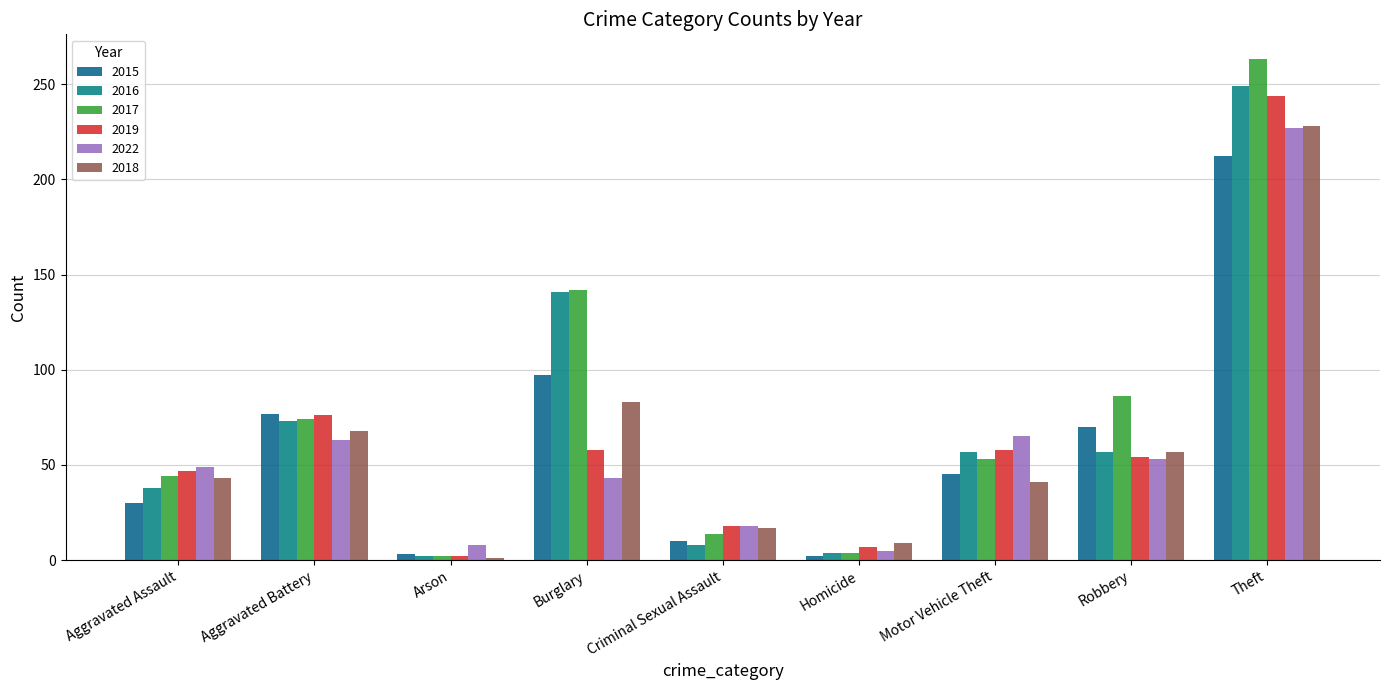

What is the sum of the 2017 values at Burglary and Robbery?

228